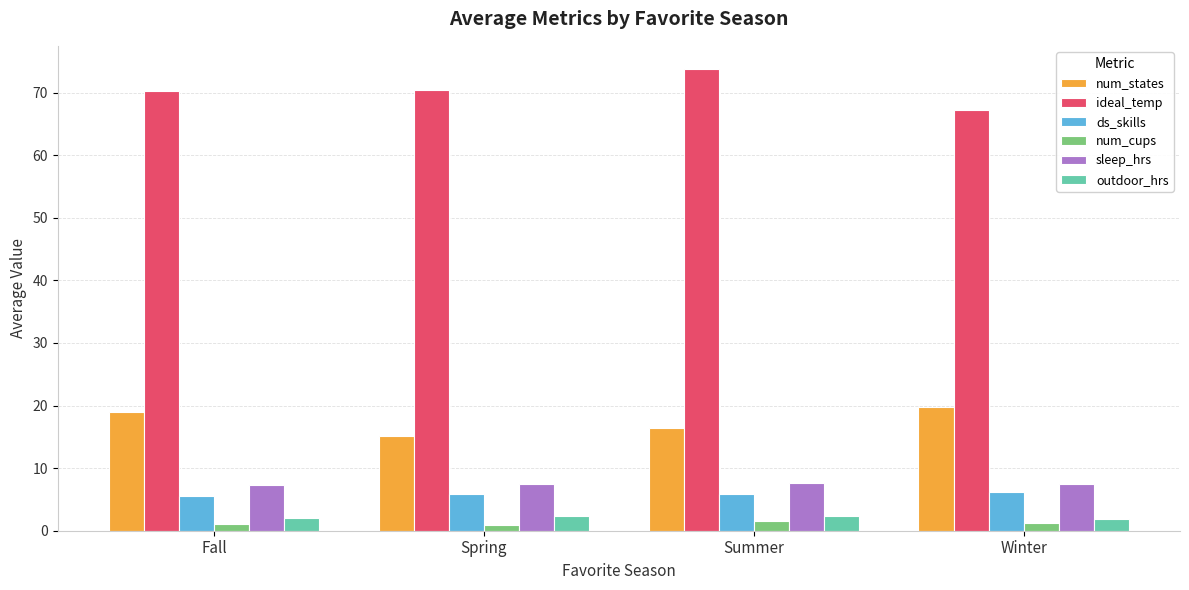

Which series has the largest range (max minus min)?

ideal_temp